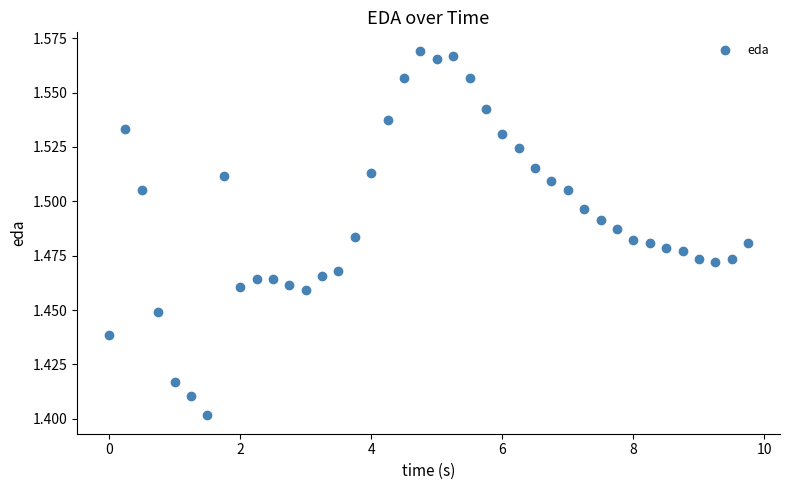

What is the range of X values (max minus min)?

9.8